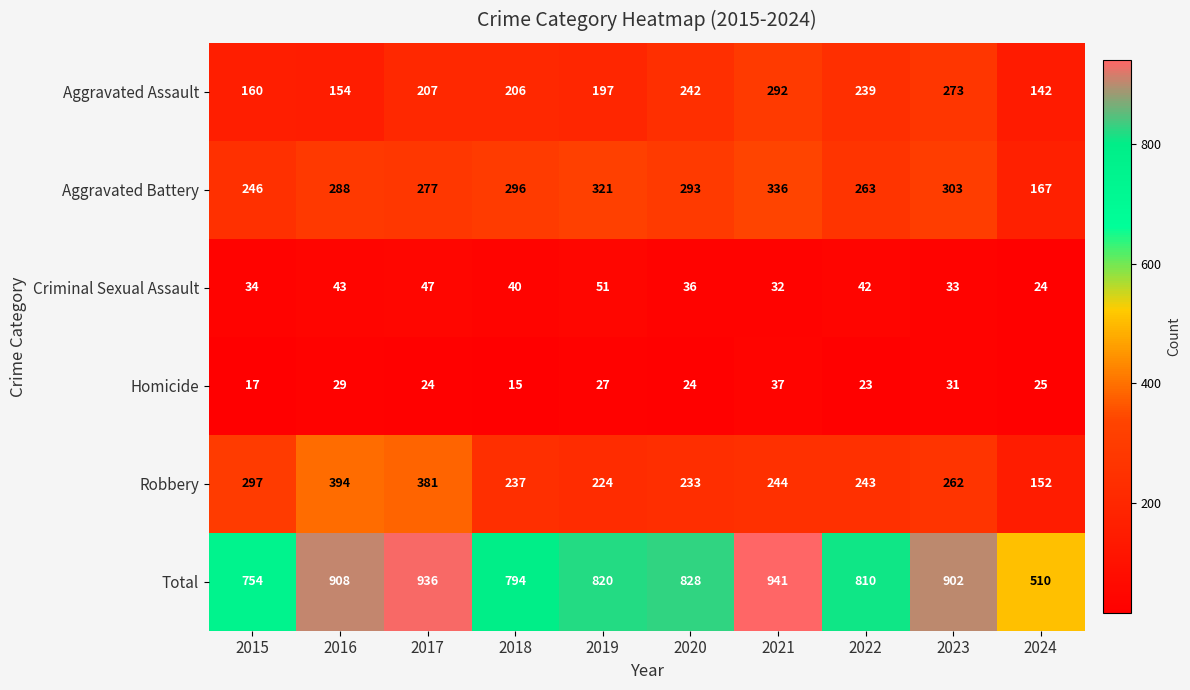

The Homicide series shows 41 at 2024. True or false?

False